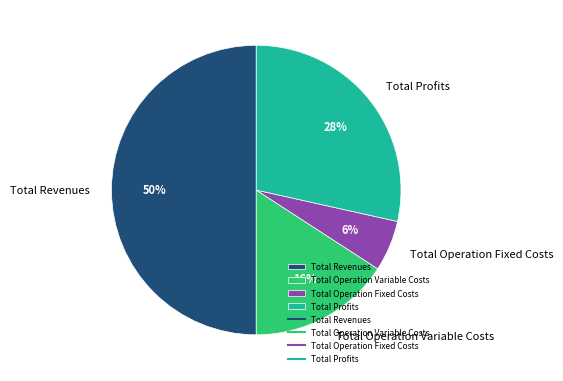

Approximately how many times larger is the value at Total Profits compared to Total Revenues?

0.6